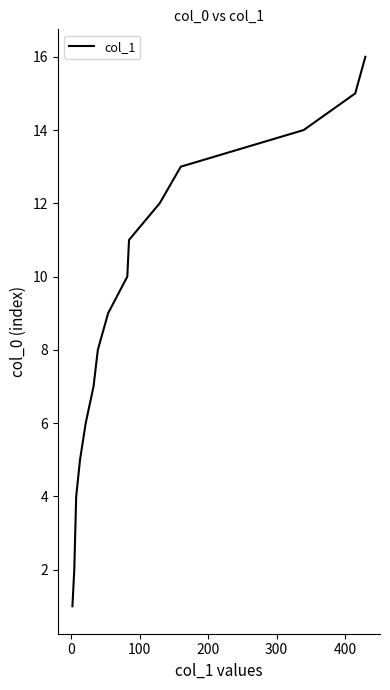

What is the difference between the maximum and minimum values?

15